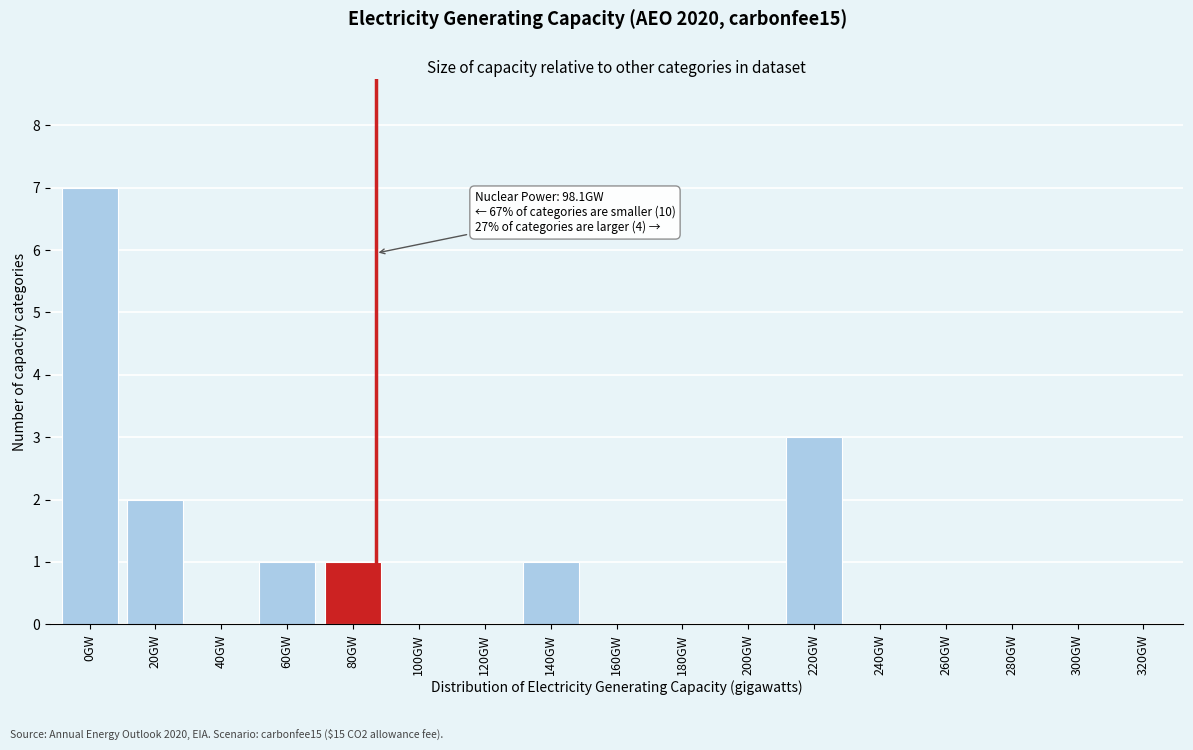

Reading left to right, extract all data points from this chart.

0GW=7	20GW=2	40GW=0	60GW=1	80GW=1	100GW=0	120GW=0	140GW=1	160GW=0	180GW=0	200GW=0	220GW=3	240GW=0	260GW=0	280GW=0	300GW=0	320GW=0